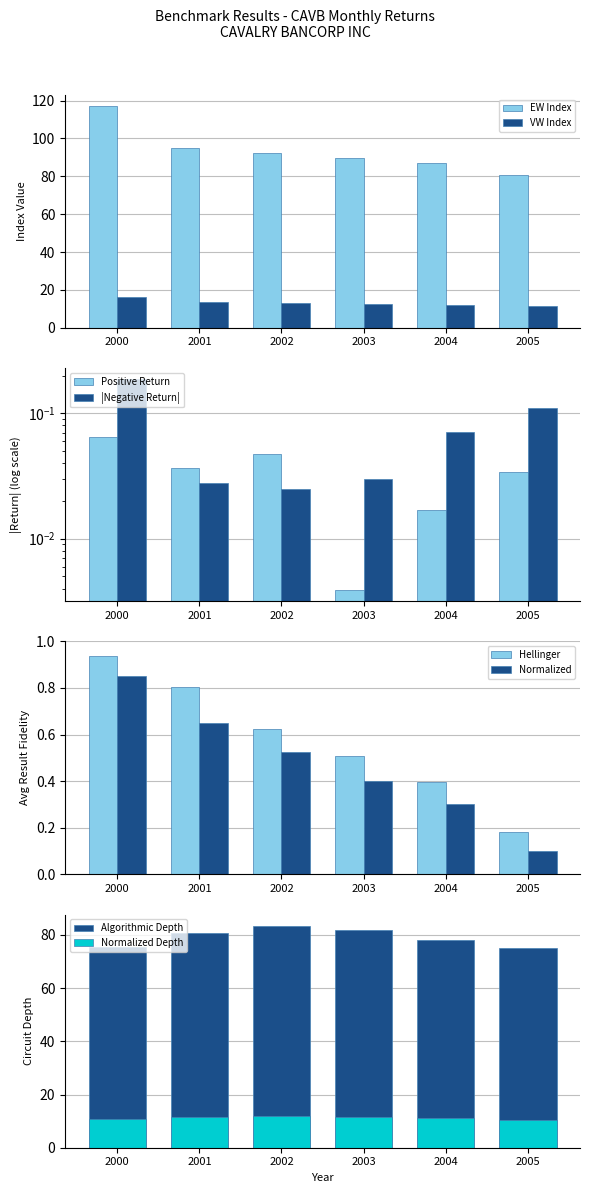

What is the difference between the maximum and minimum values in the EW series?

36.4